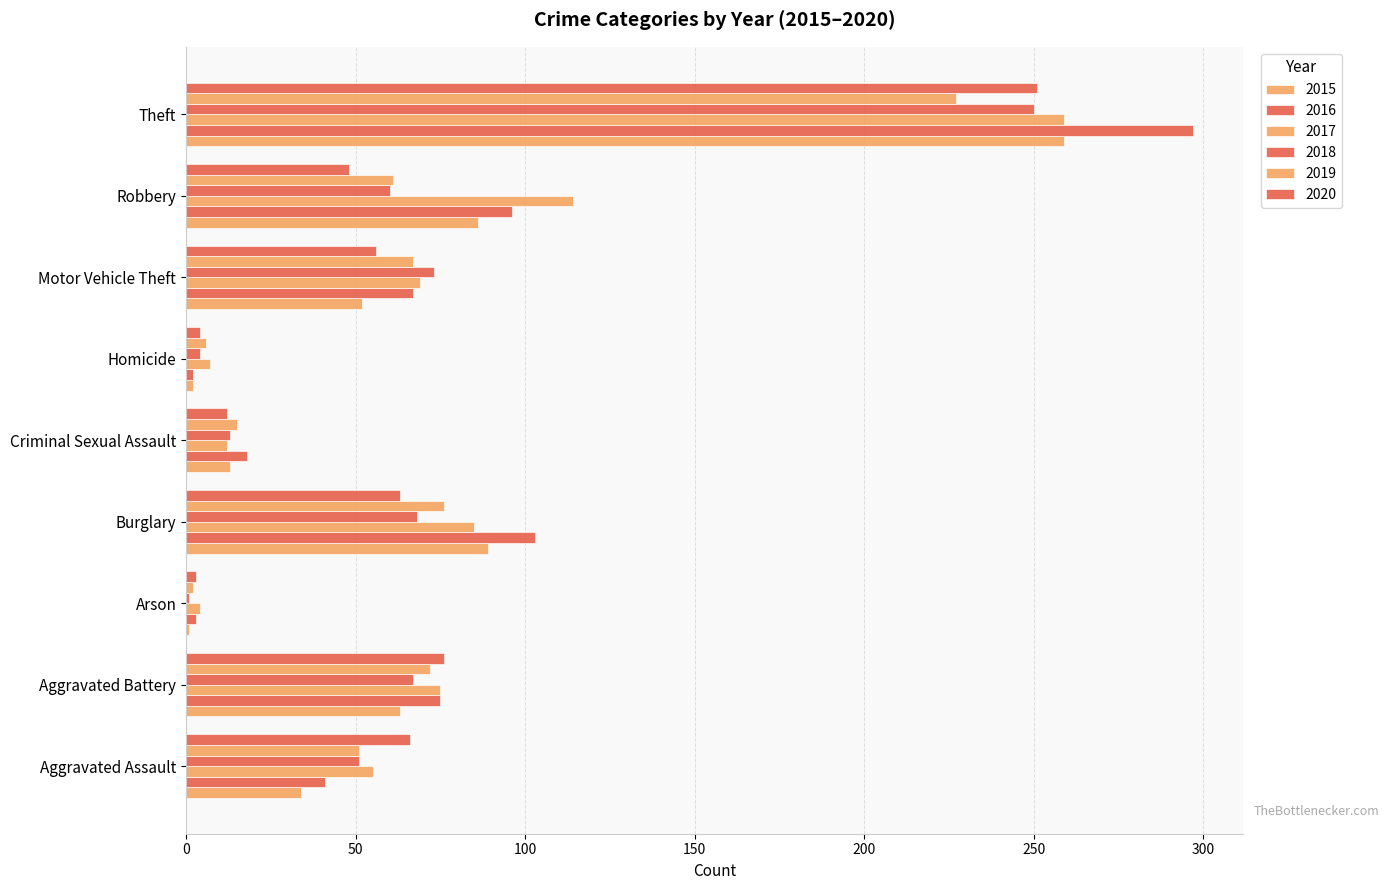

How many categories are shown in the chart?

9